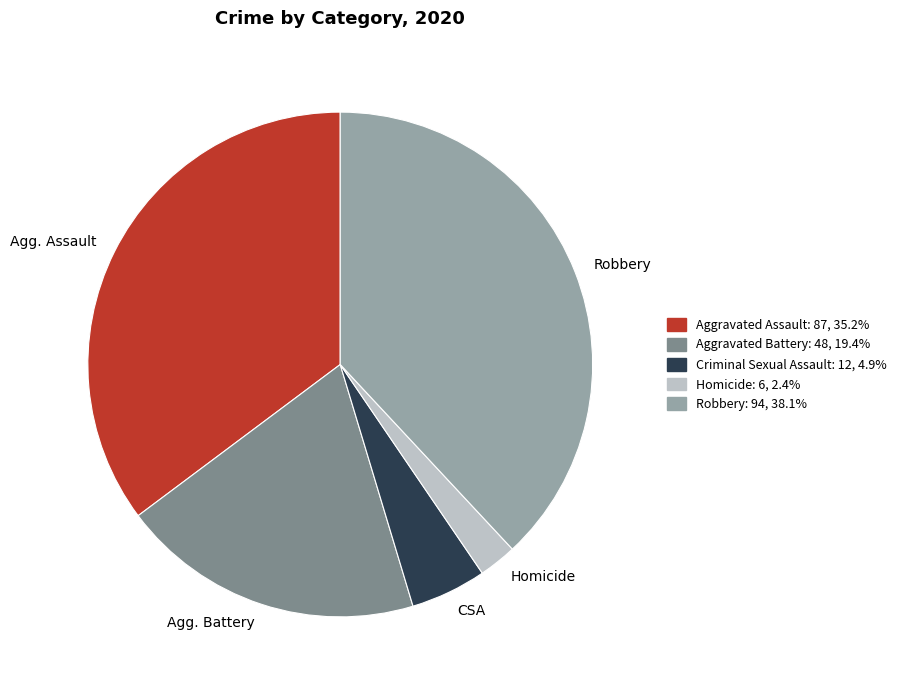

True or false: Homicide accounts for 2% of the total.

True